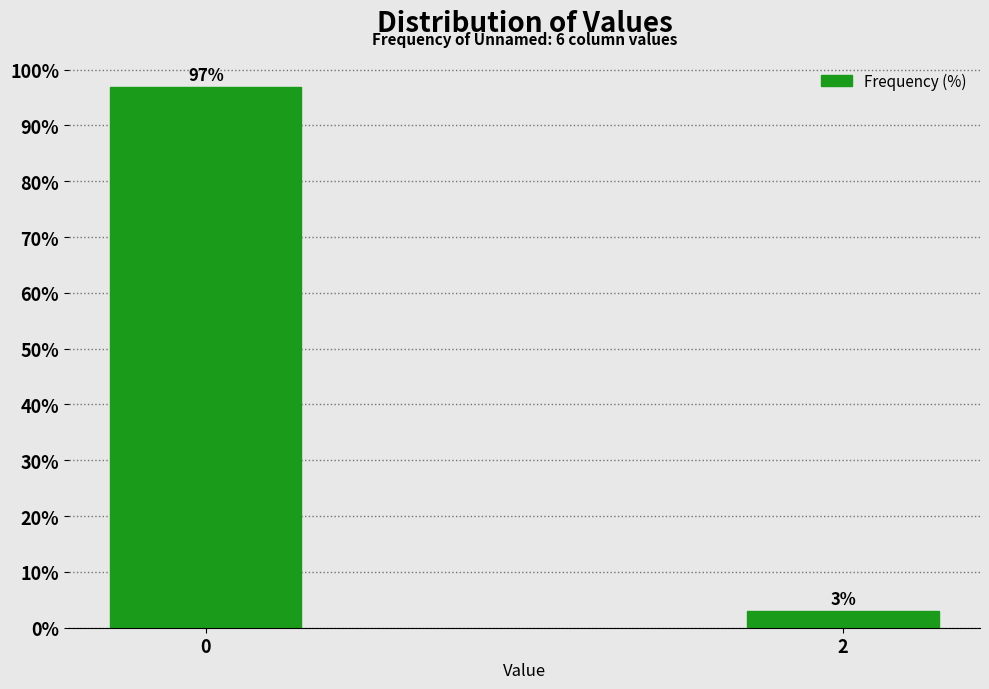

What is the average value?

50.0